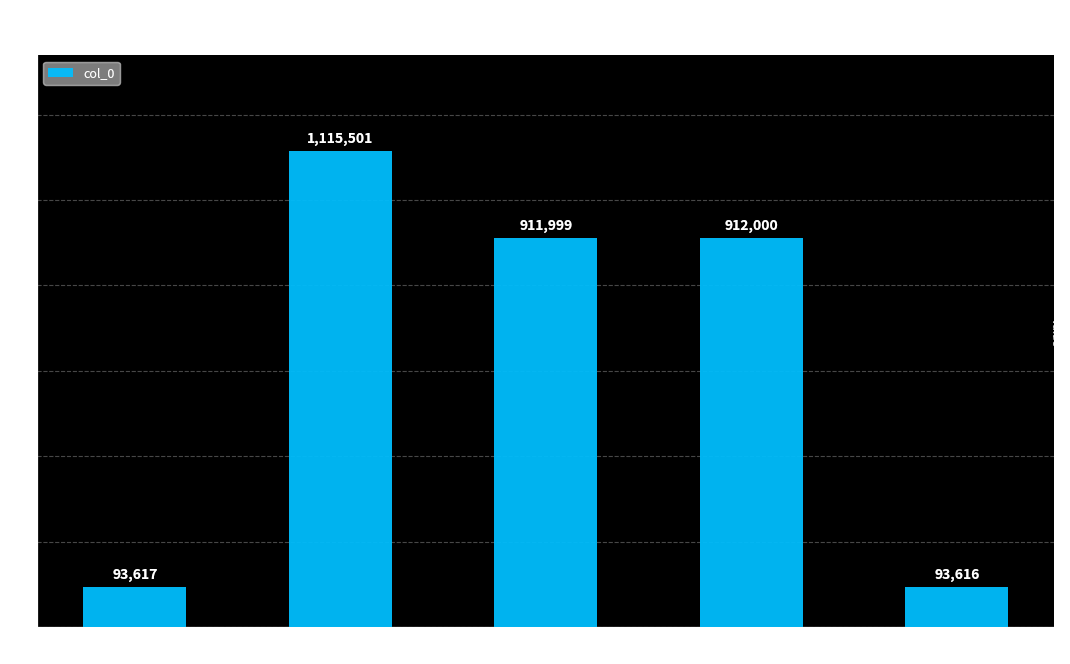

Reading right to left, transcribe all the data shown in this chart.

93616	912000	911999	1115501	93617